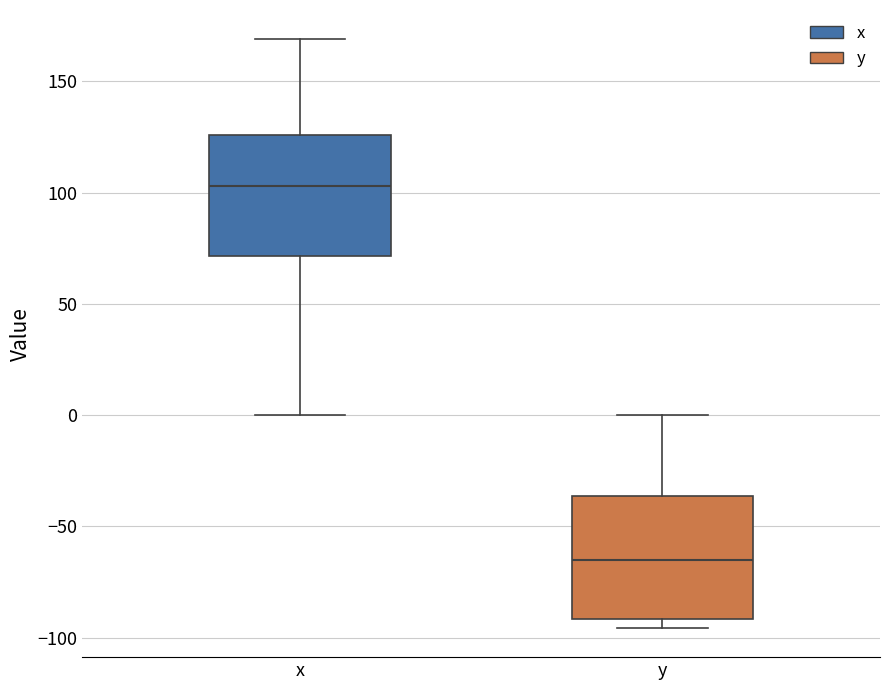

Which box's median line is the highest?

x